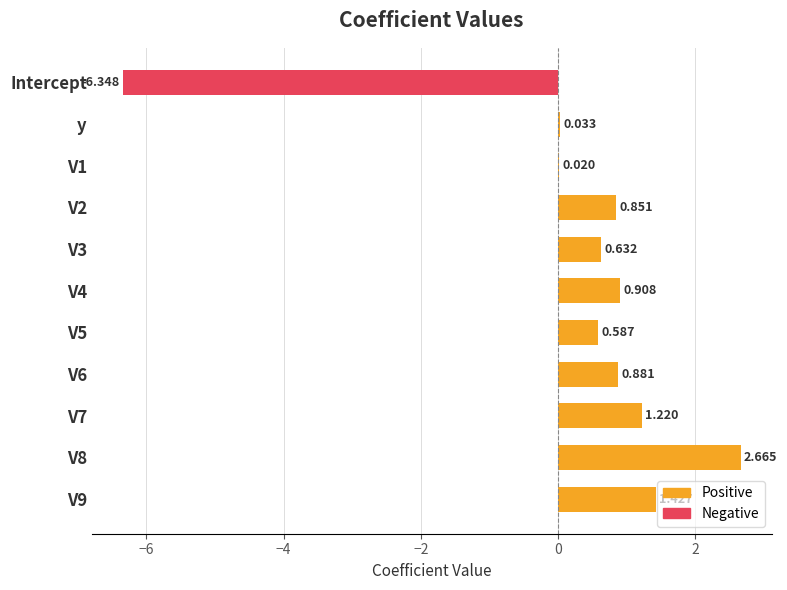

What are all the series names shown in the legend?

Positive, Negative